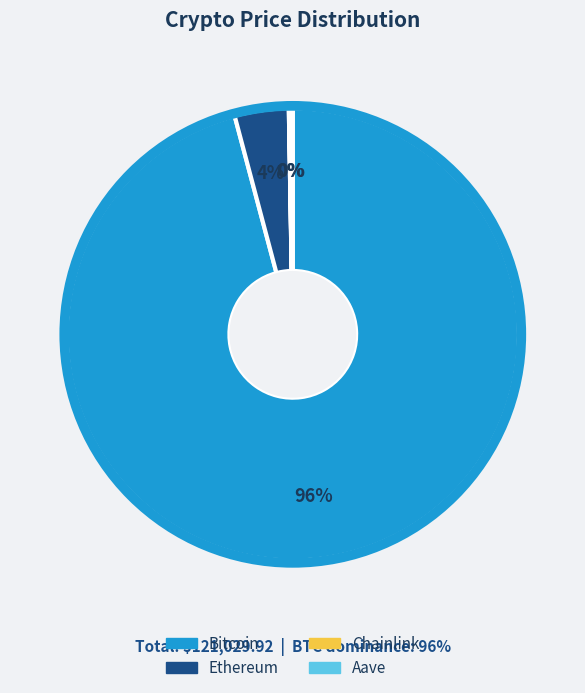

To the nearest percent, what is the difference between the largest and smallest slice percentages?

96%